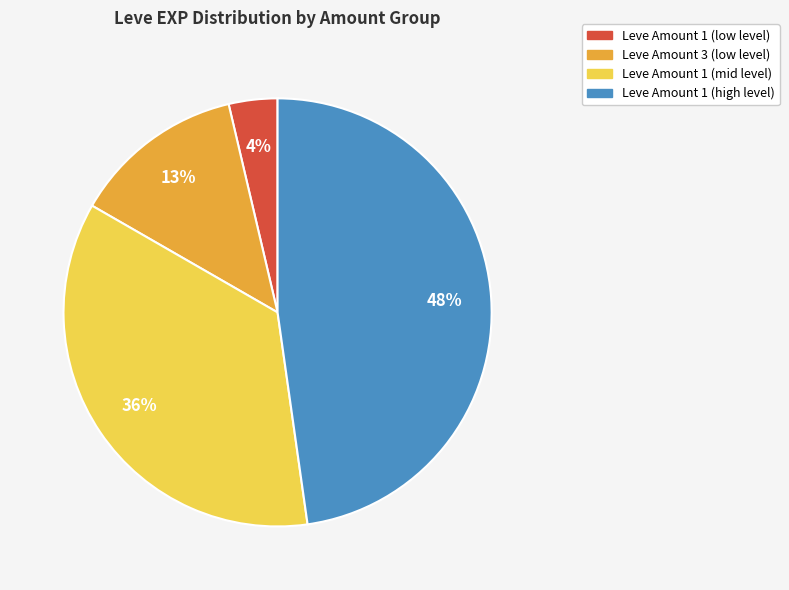

To the nearest percent, what is the difference between the largest and smallest slice percentages?

44%